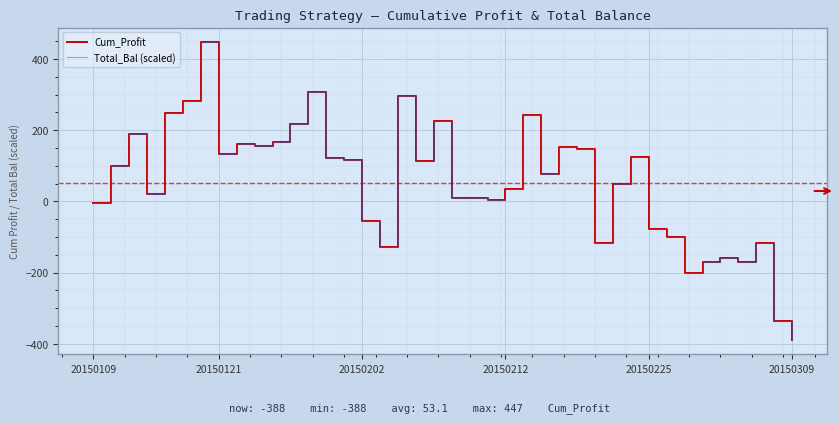

True or false: Total_Bal (scaled) and Cum_Profit intersect in this chart.

True